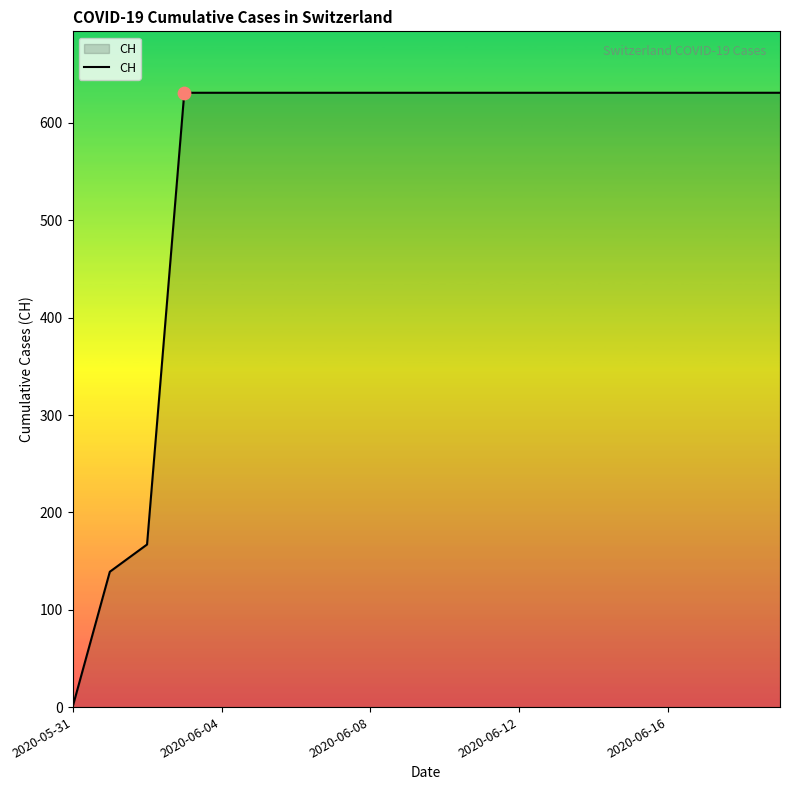

What is the difference between the maximum and minimum values?

631